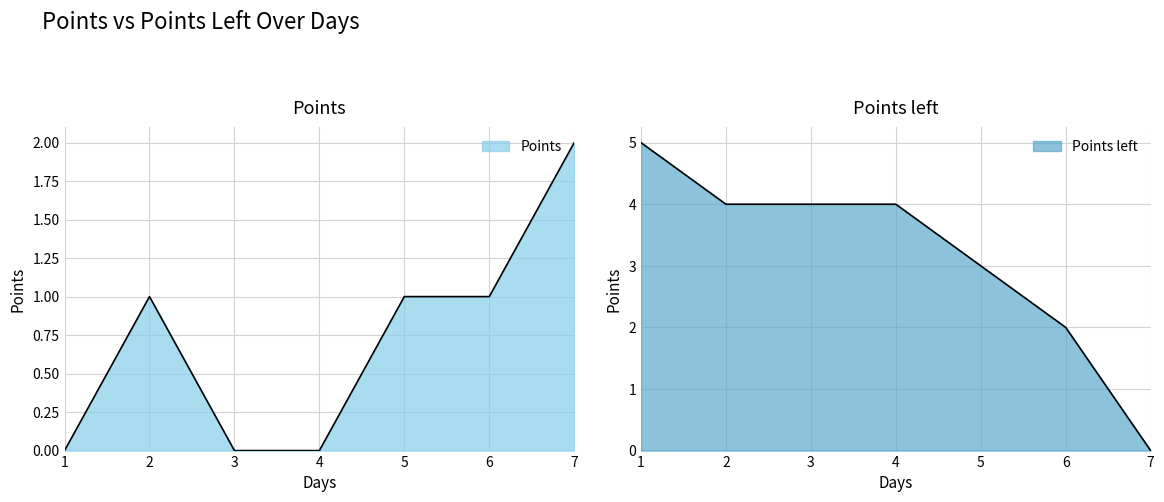

What value does the Points series have at 2.0?

1